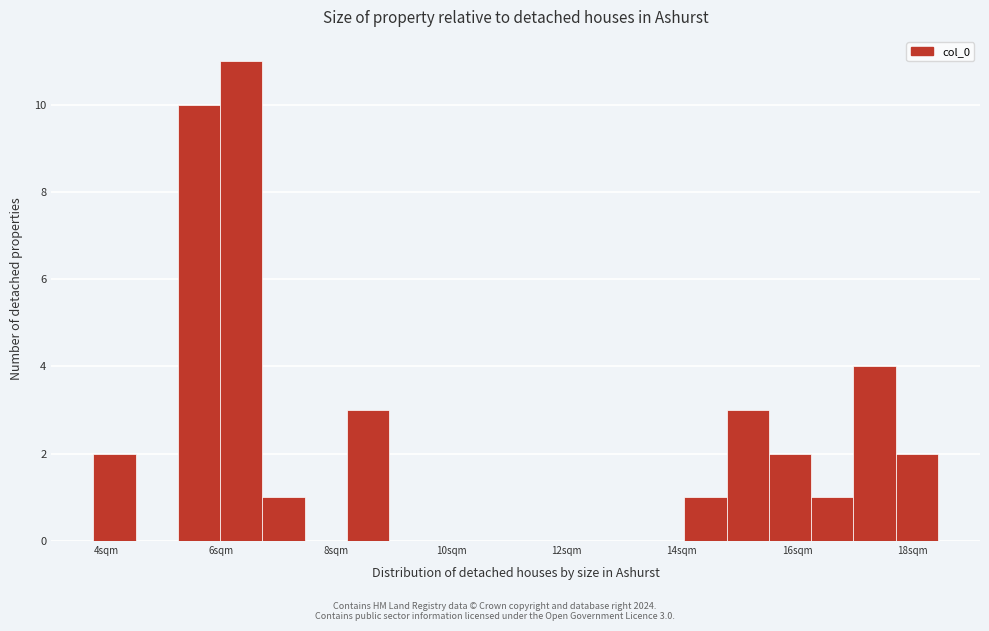

Around what value on the x-axis is the tallest bar? Give the approximate position of its centre, as read against the axis.

6.4